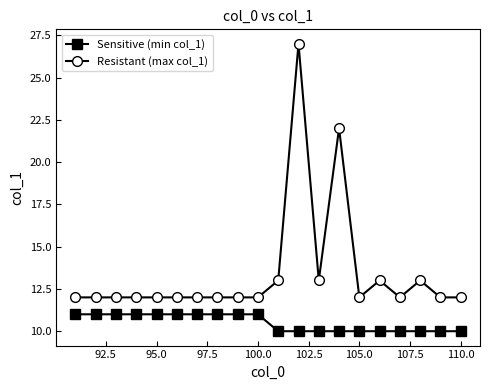

Which series has the largest total across all categories?

Resistant (max col_1)